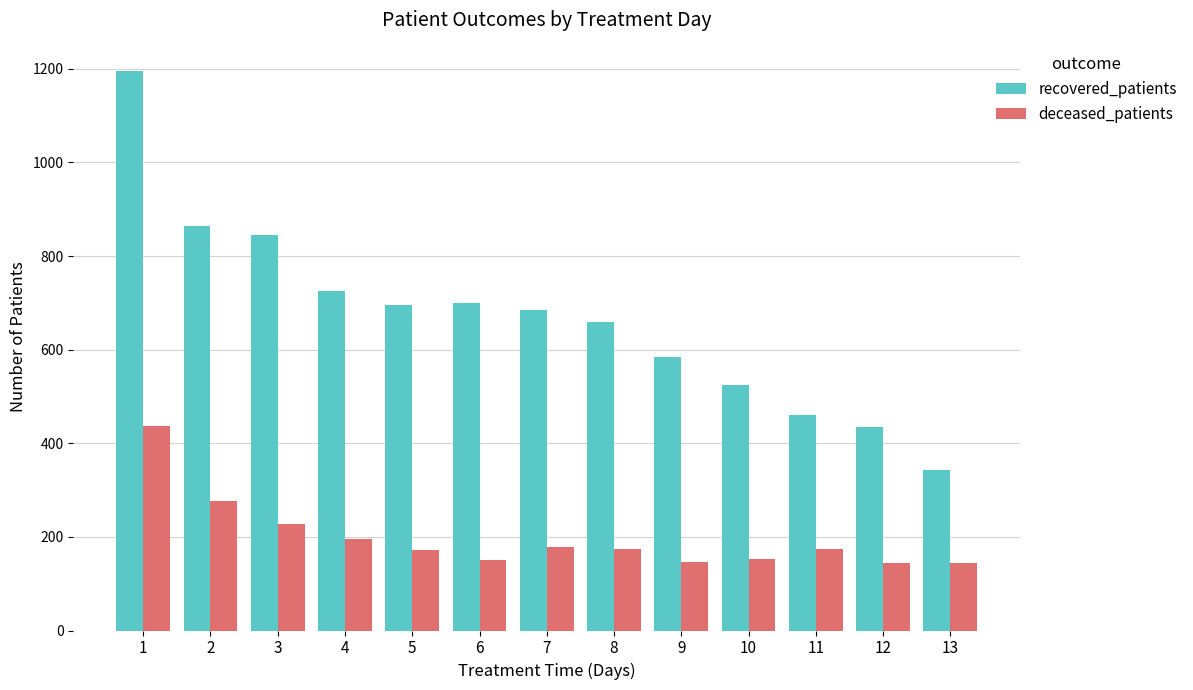

Which series has the widest spread of values?

recovered_patients